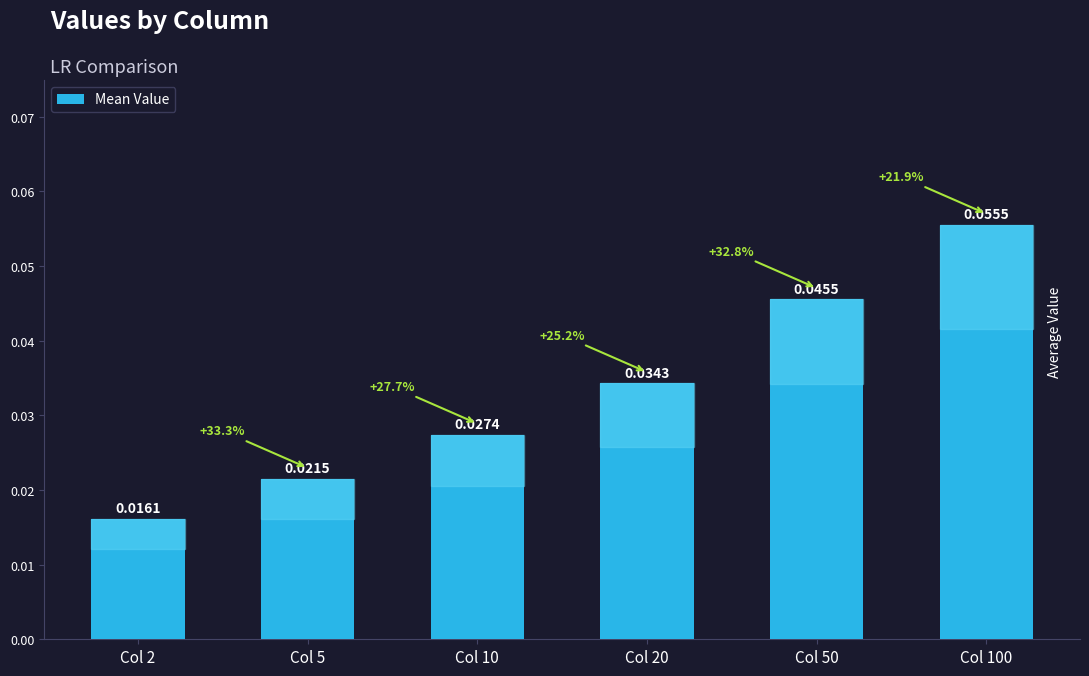

The chart shows a value of 0.0 at Col 100. True or false?

False